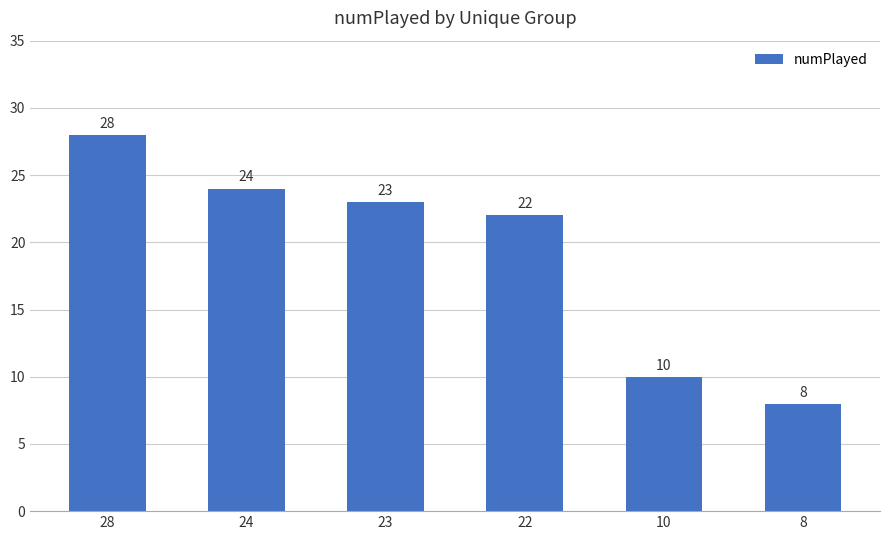

Reading left to right, list all the values displayed in this chart.

28	24	23	22	10	8